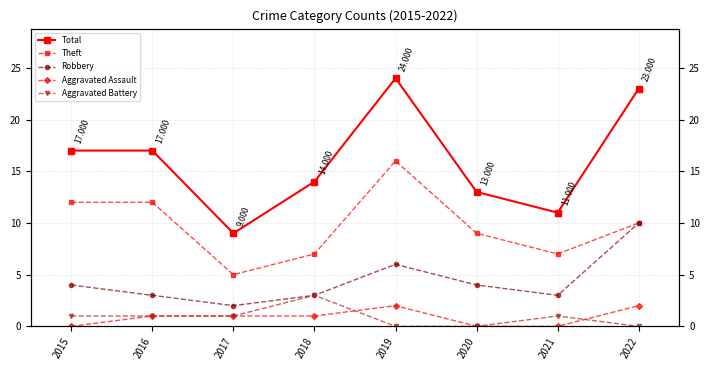

Which series changed the most between 2018 and 2019?

Total